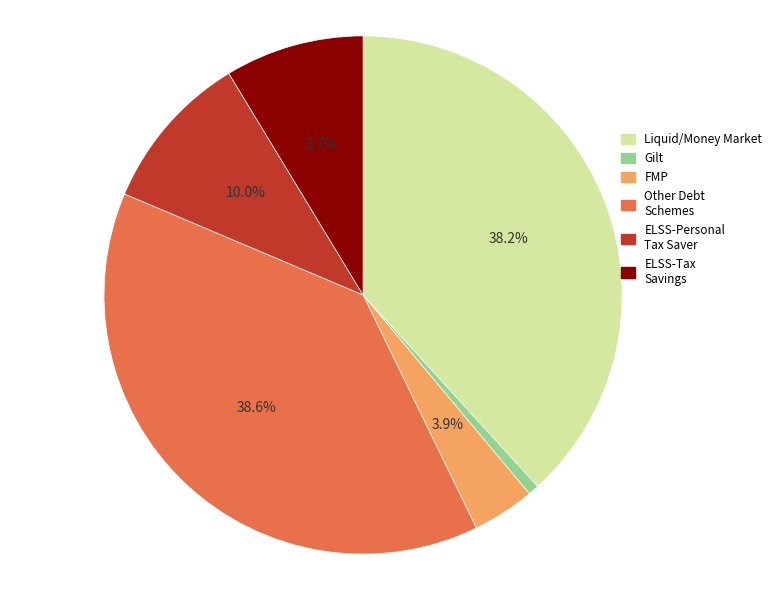

How many segments does this pie chart have?

6